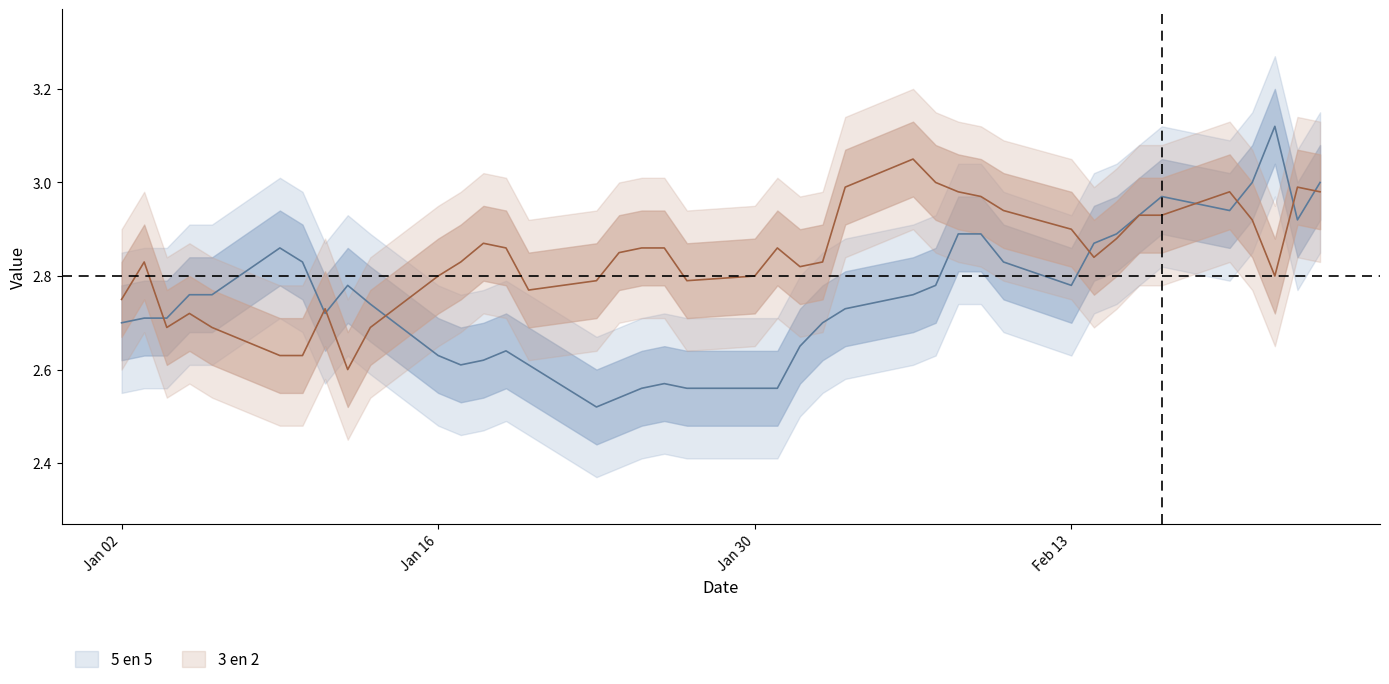

Reading left to right, list all the values displayed in this chart.

5 en 5: 2.7	2.7	2.7	2.8	2.8	2.9	2.8	2.7	2.8	2.7	2.6	2.6	2.6	2.6	2.6	2.5	2.5	2.6	2.6	2.6	2.6	2.6	2.6	2.7	2.7	2.8	2.8	2.9	2.9	2.8	2.8	2.9	2.9	2.9	3.0	2.9	3.0	3.1	2.9	3.0
3 en 2: 2.8	2.8	2.7	2.7	2.7	2.6	2.6	2.7	2.6	2.7	2.8	2.8	2.9	2.9	2.8	2.8	2.9	2.9	2.9	2.8	2.8	2.9	2.8	2.8	3.0	3.0	3.0	3.0	3.0	2.9	2.9	2.8	2.9	2.9	2.9	3.0	2.9	2.8	3.0	3.0